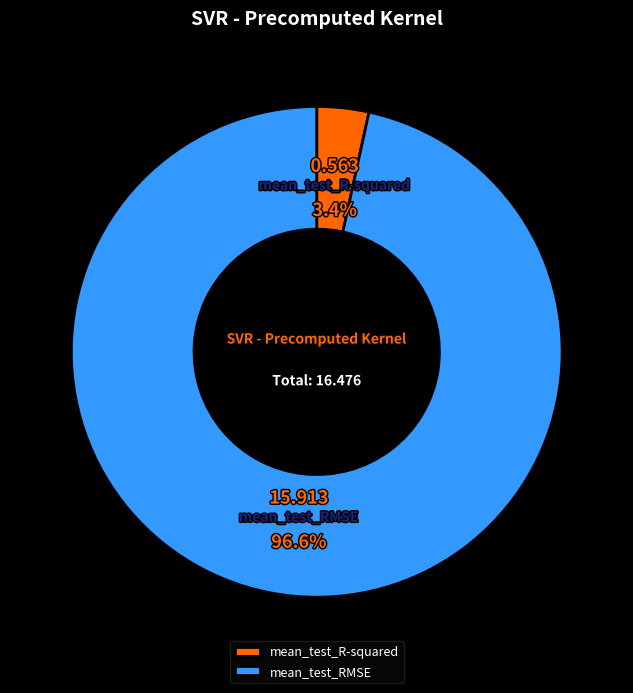

True or false: mean_test_RMSE accounts for 97% of the total.

True